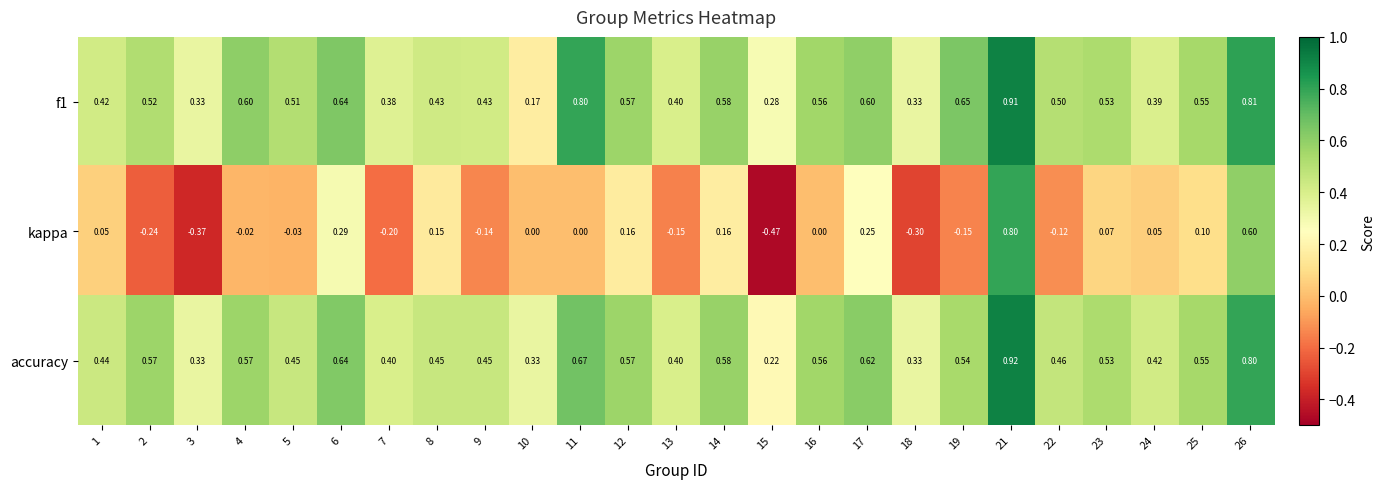

Count the number of data series in this chart.

3